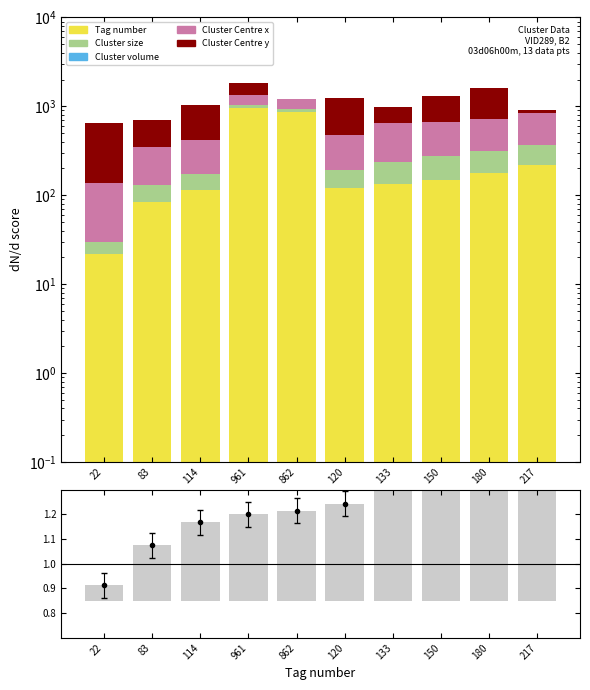

The value of Cluster Centre y at 133 is 508.1. True or false?

False